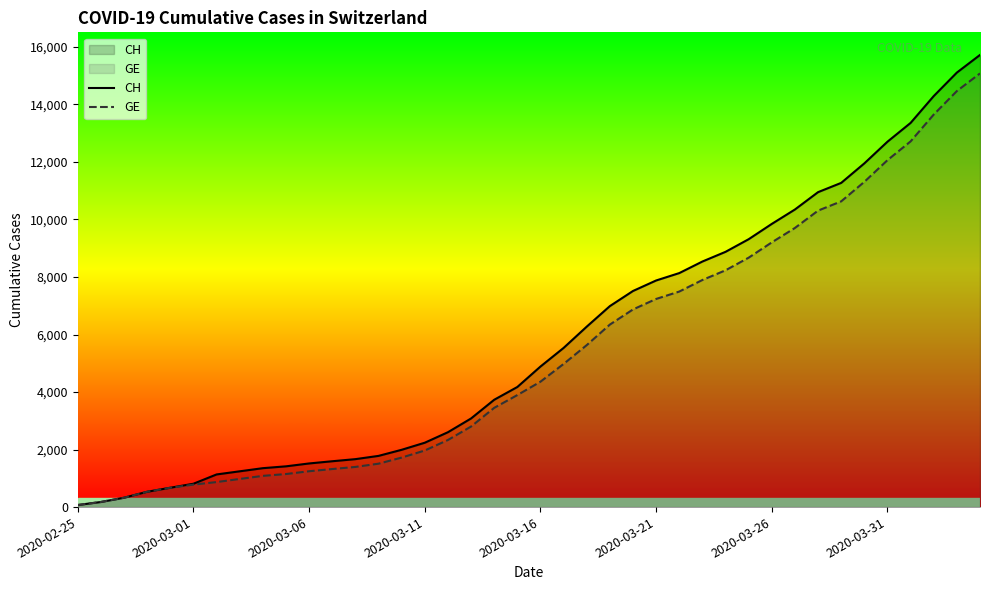

Which series has the largest range (max minus min)?

CH